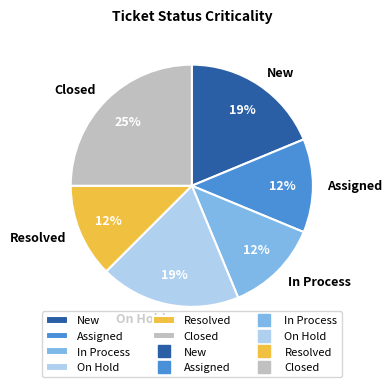

To the nearest percent, what percentage of the pie is New?

19%